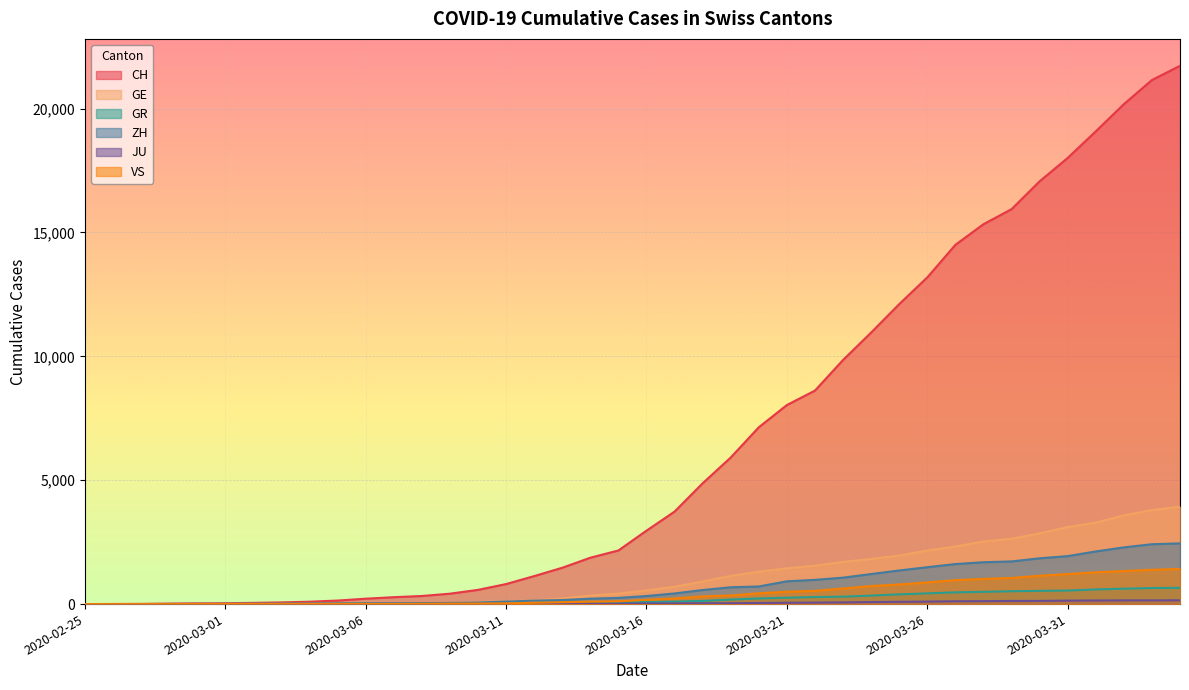

What is the sum of all ZH values?

28993